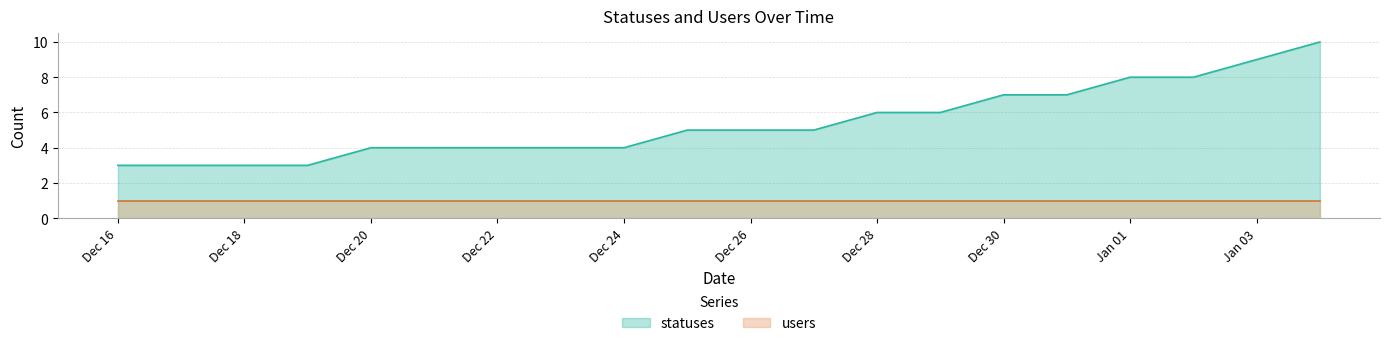

What is the highest value of the statuses series?

10